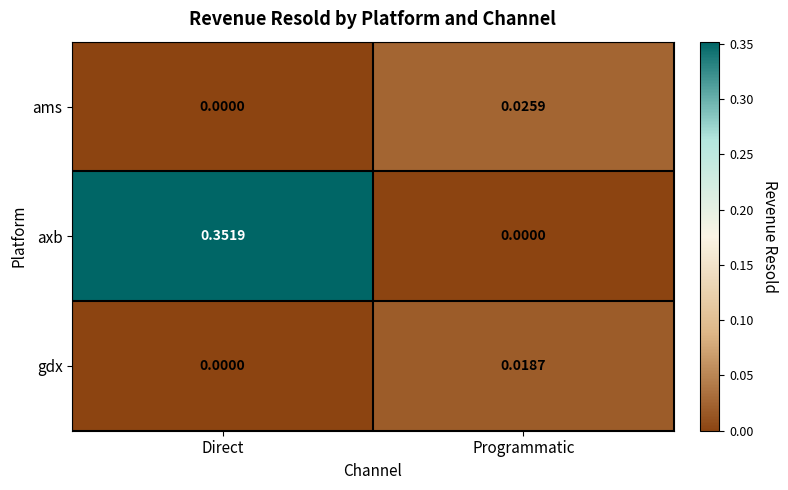

List the series in order of their peak value, highest first.

axb, ams, gdx